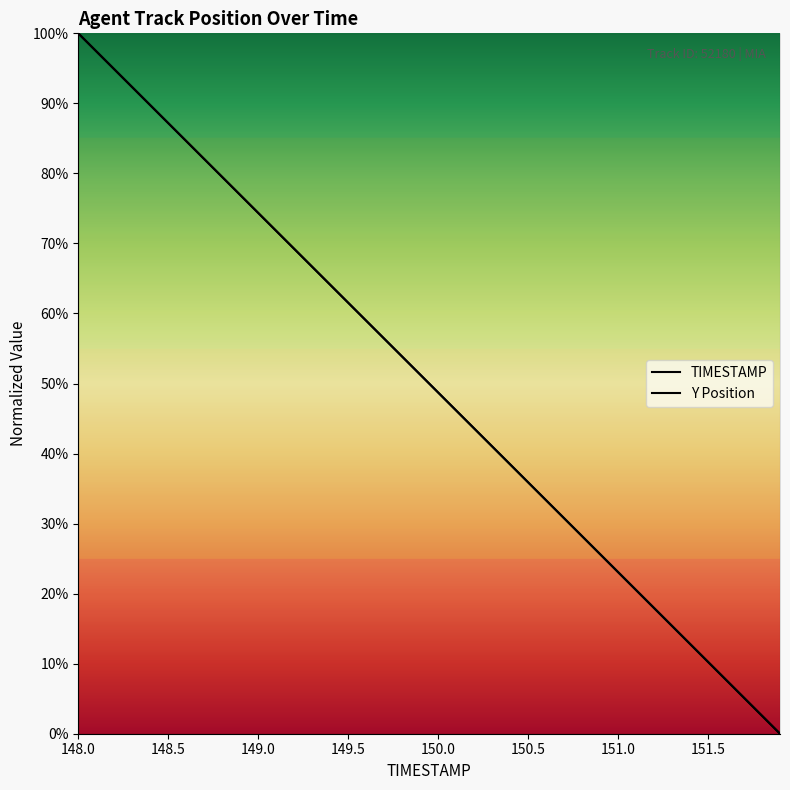

Is the value of Y Position at 148.5 greater than the value of TIMESTAMP at 18?

Yes